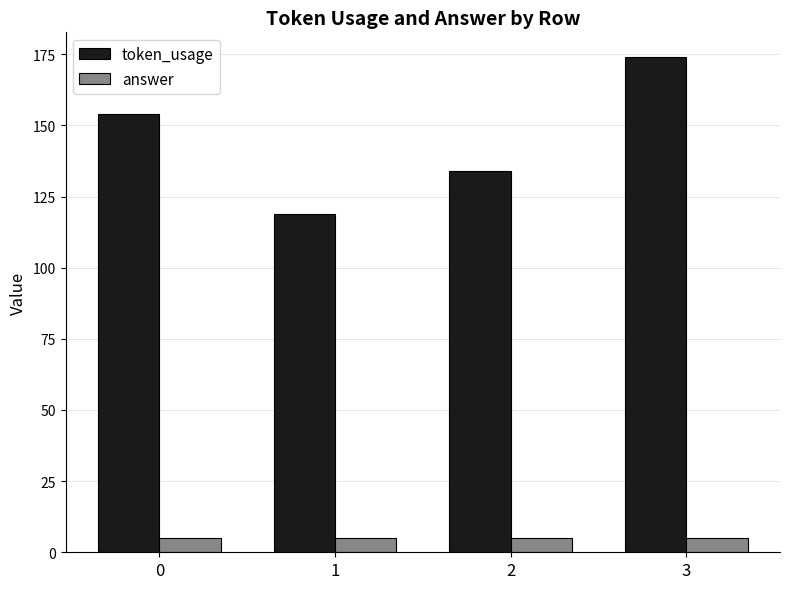

How many series are shown in this chart?

2